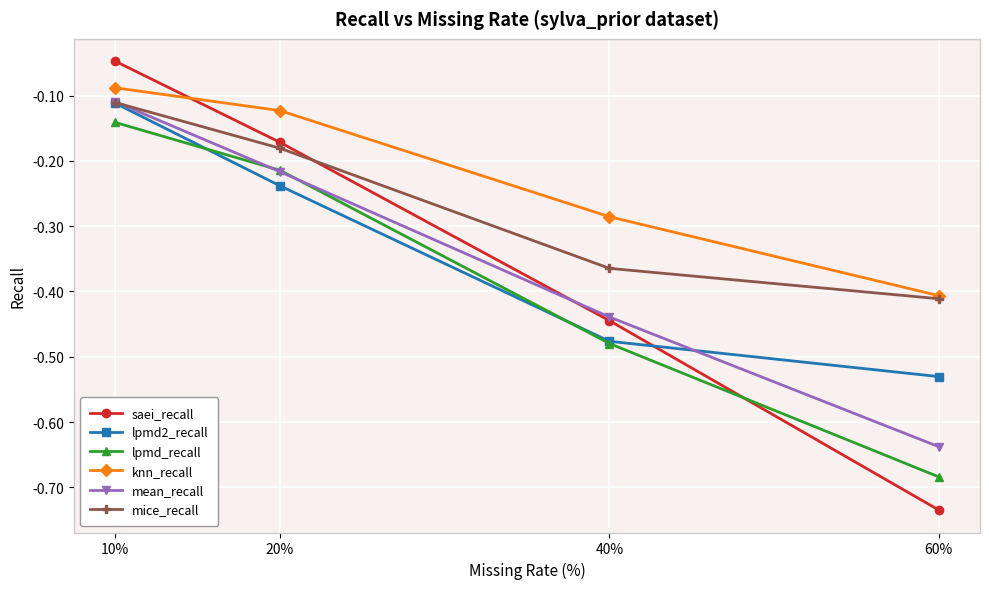

The value of lpmd2_recall at 10% is -0.2. True or false?

False